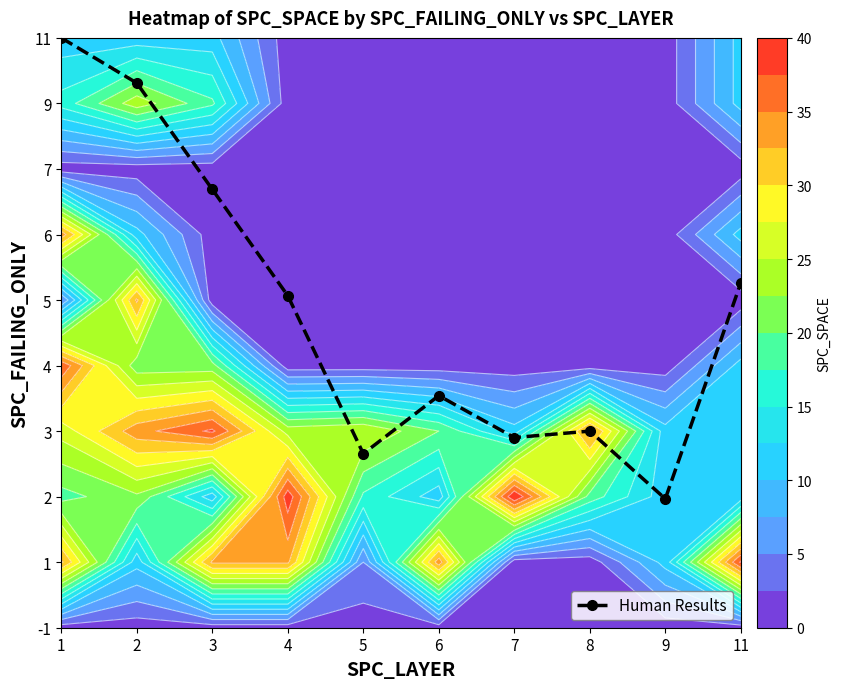

How many data points are less than 5?

5